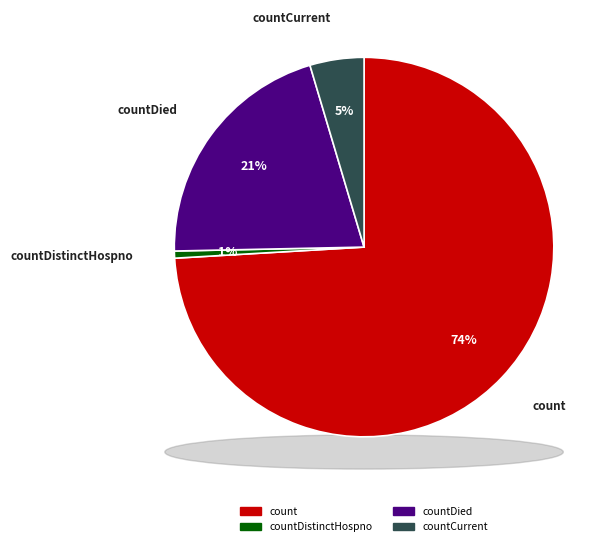

The count slice represents 74% of the pie. True or false?

True